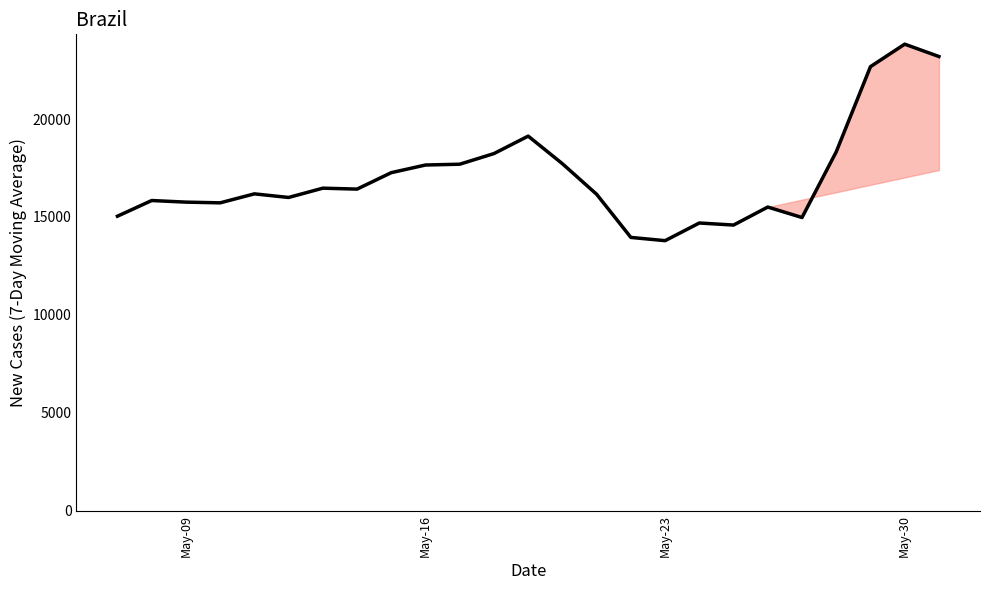

What is the maximum value shown in the chart?

23825.3